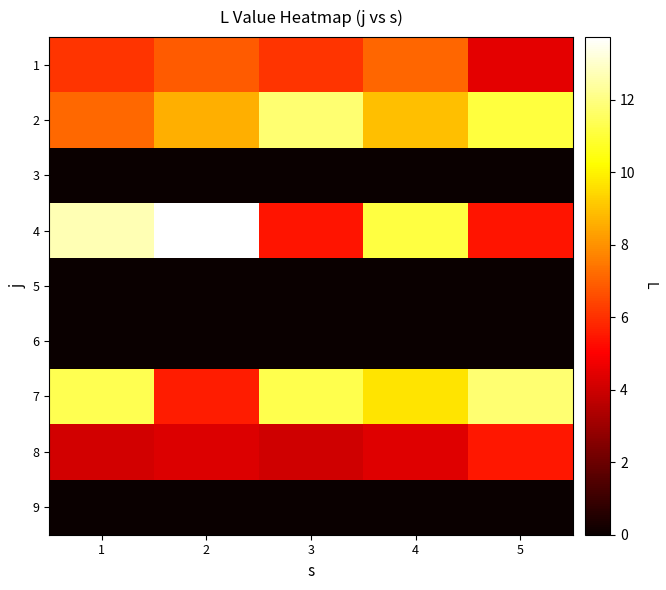

What is the difference between the highest and lowest values at 1?

12.7